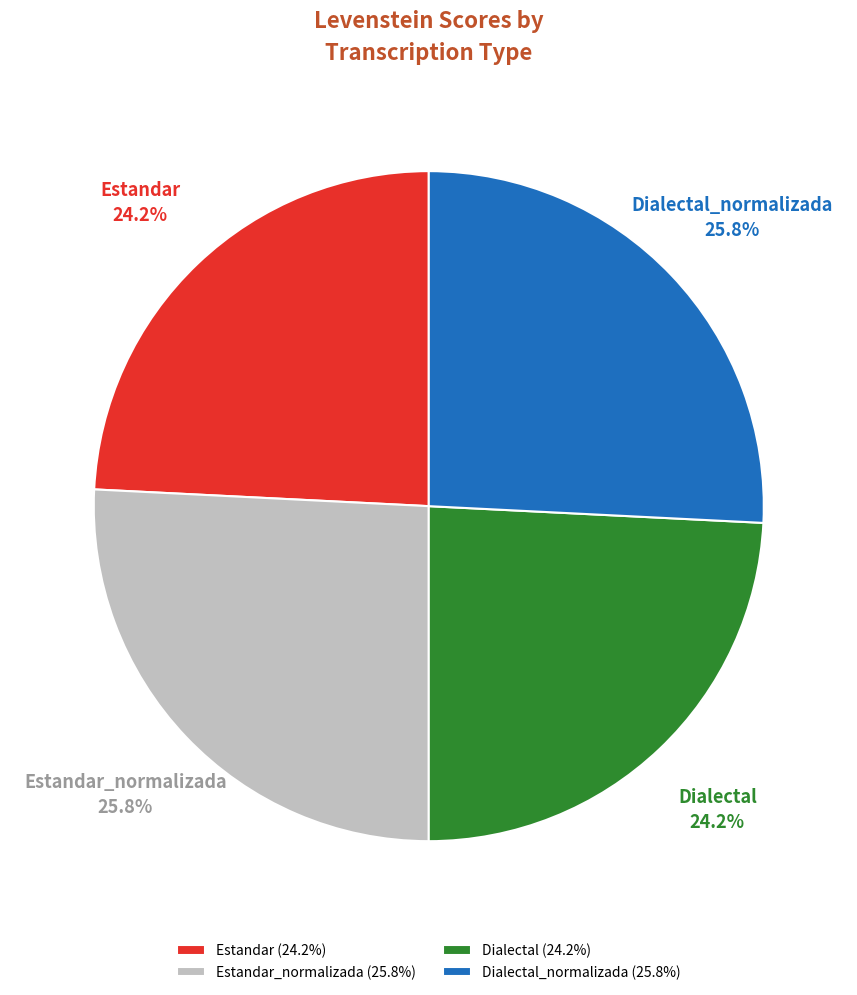

How many segments does this pie chart have?

4